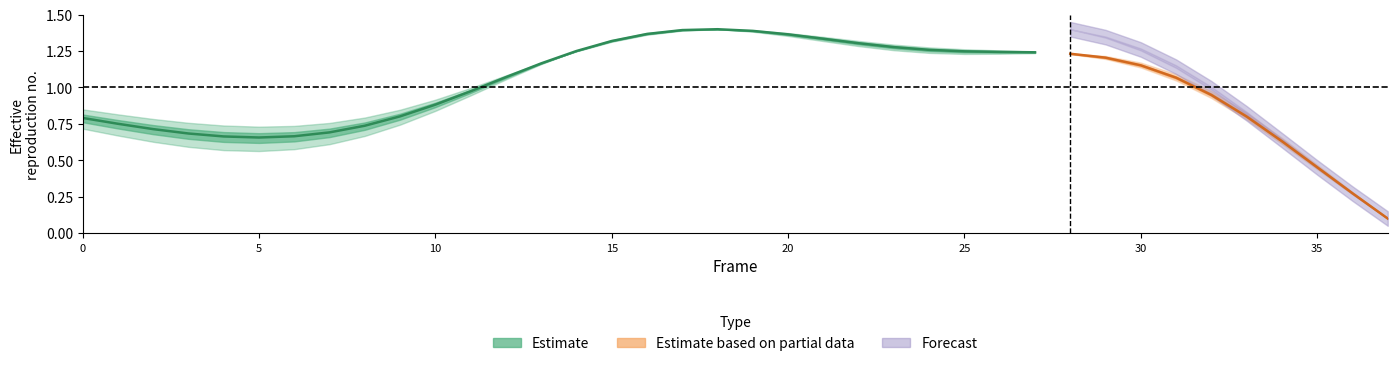

True or false: the data shows 1.8 at 12.

False